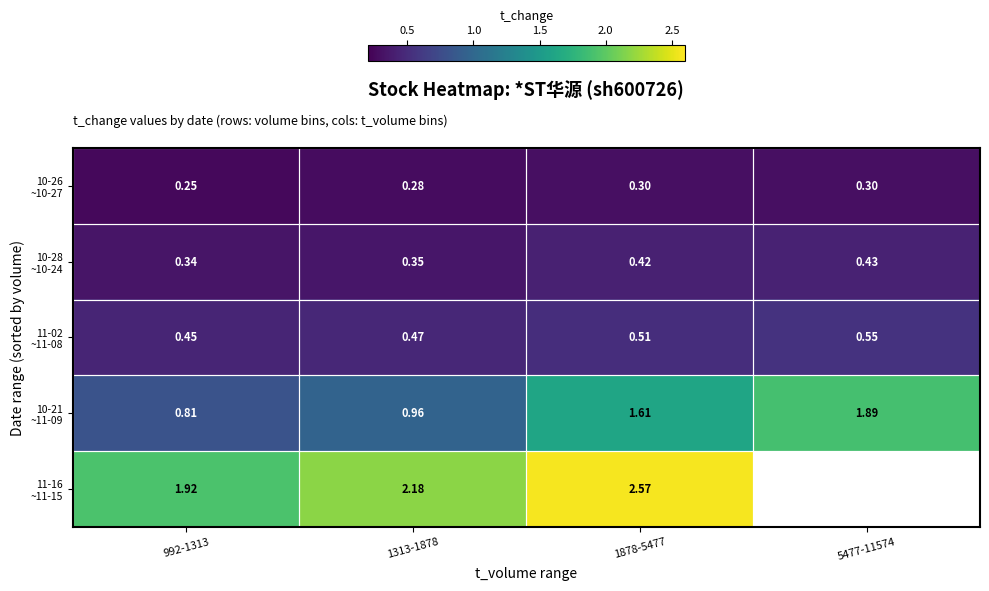

Which series has the widest spread of values?

10-21 ~11-09